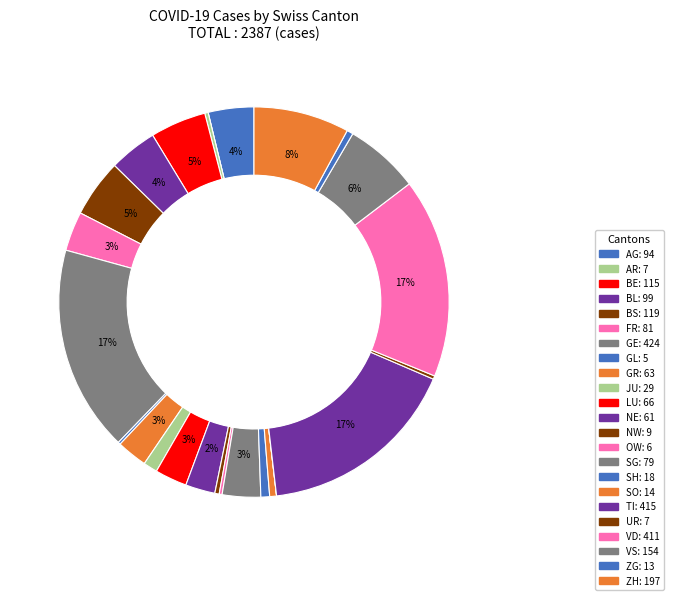

Is there a majority slice in this chart?

No